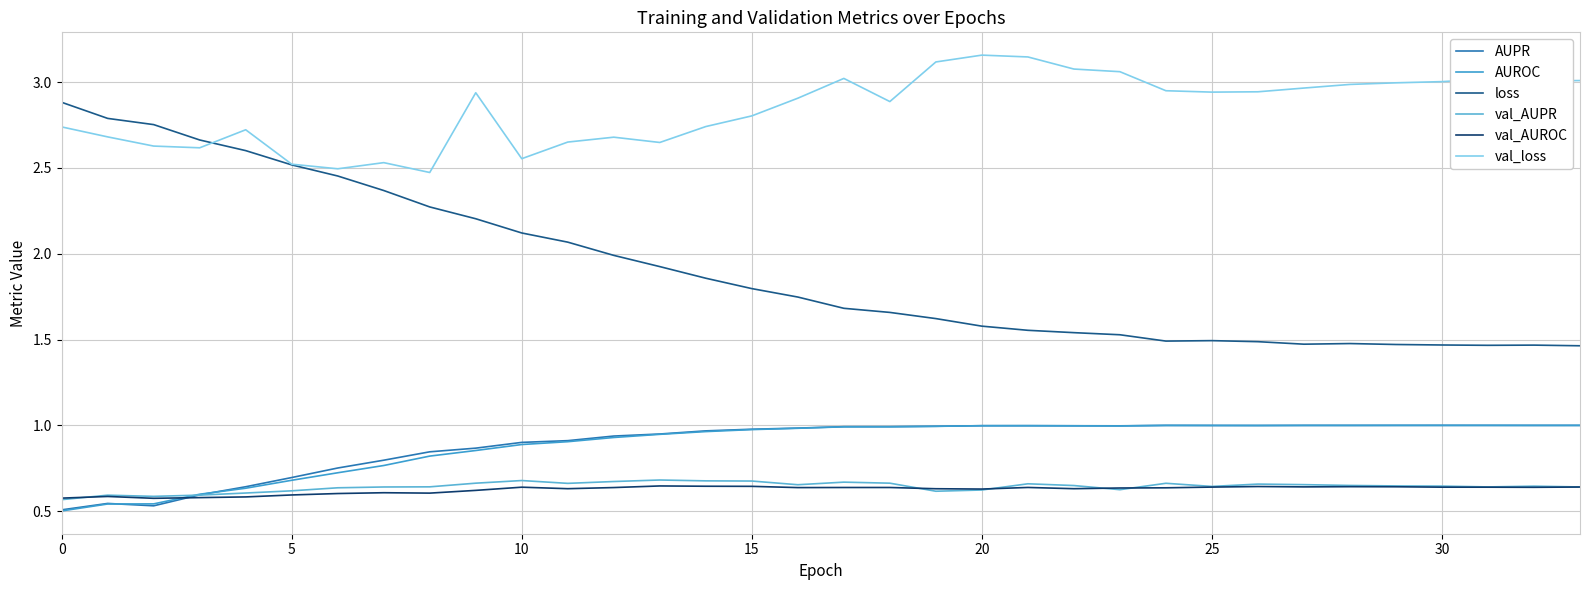

What are all the series names shown in the legend?

AUPR, AUROC, loss, val_AUPR, val_AUROC, val_loss